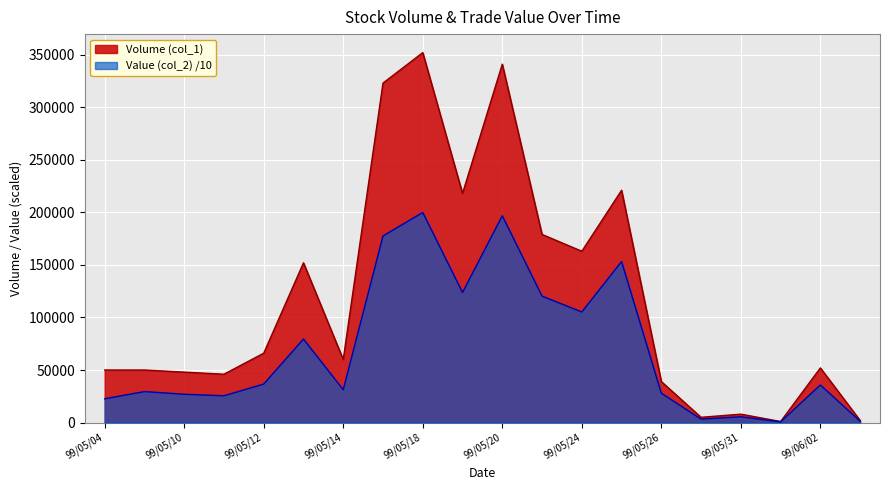

At which category is the sum across all series the highest?

99/05/18